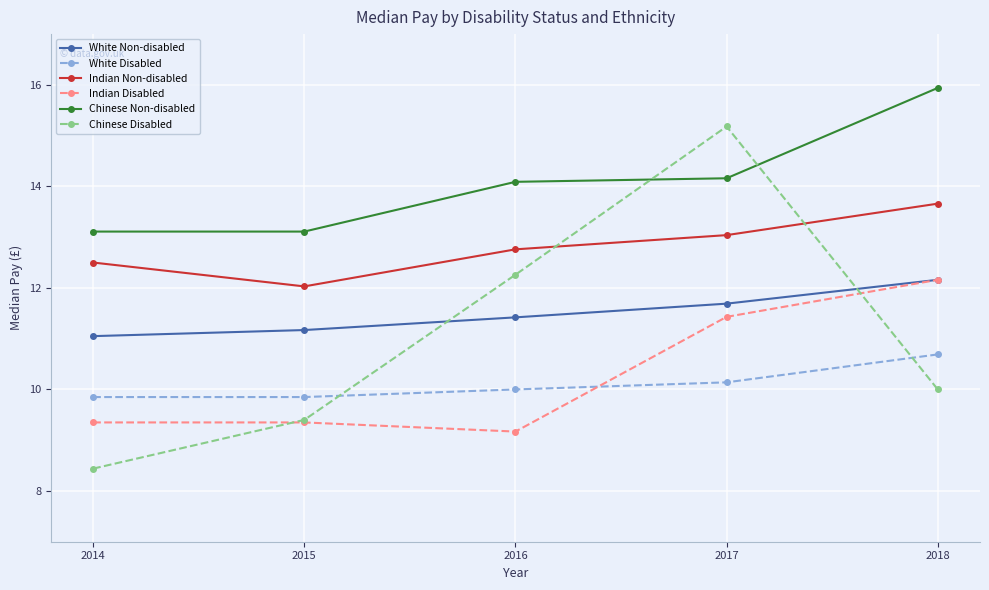

Is the value of Chinese Disabled at 2015 greater than the value of Indian Non-disabled at 2018?

No